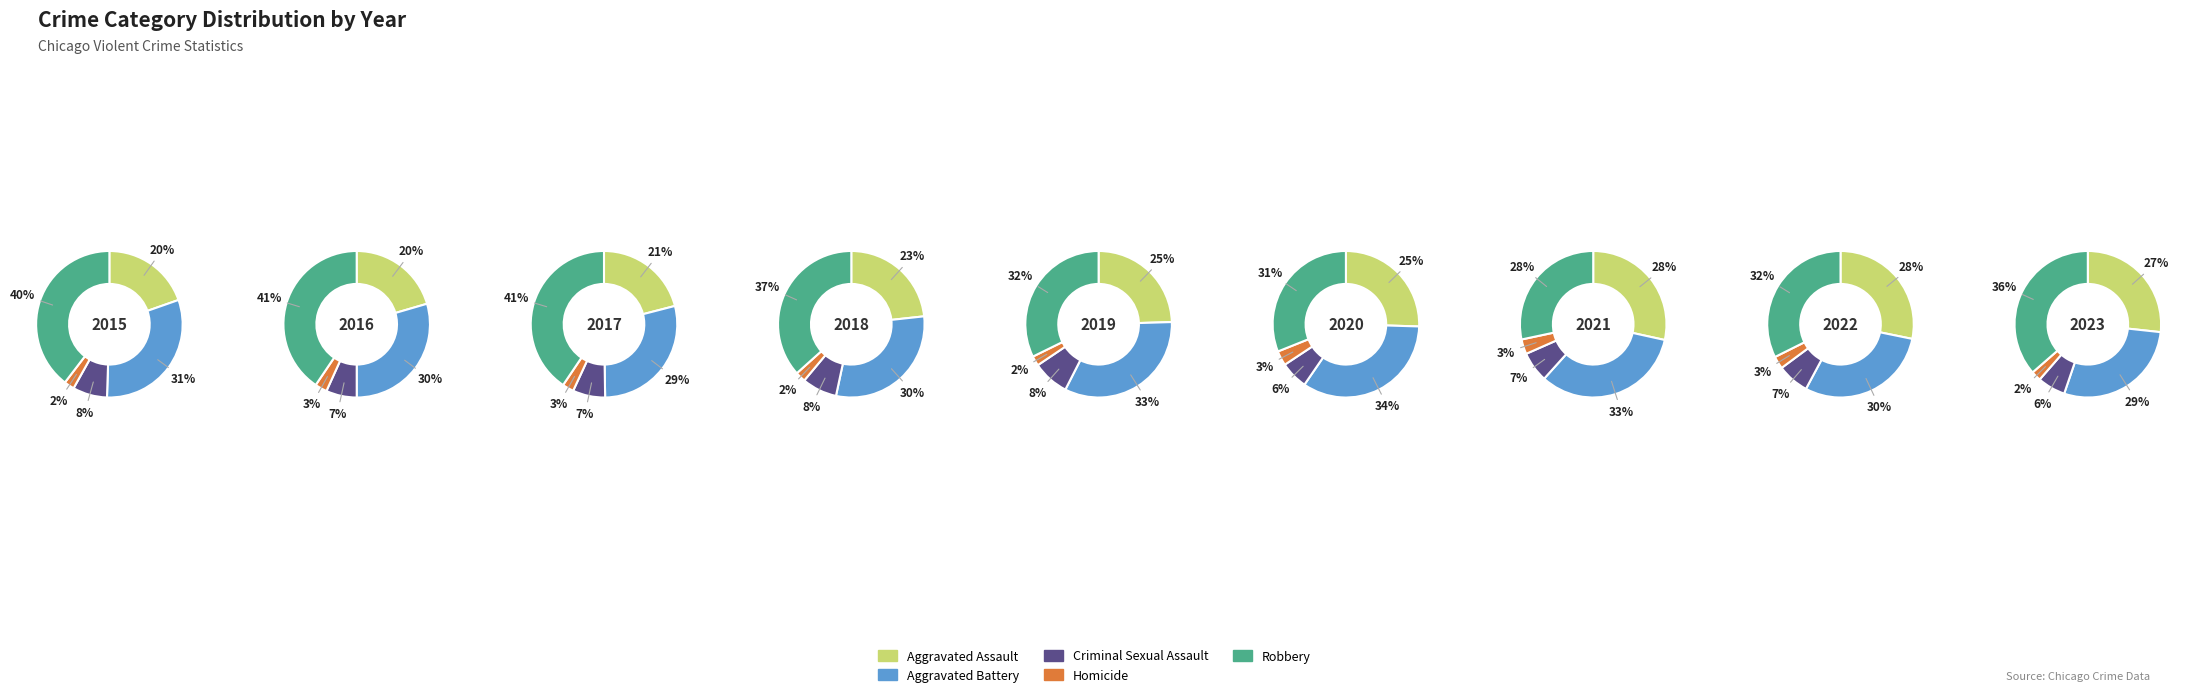

Between 2017 and 2018, which series saw the biggest shift?

Robbery